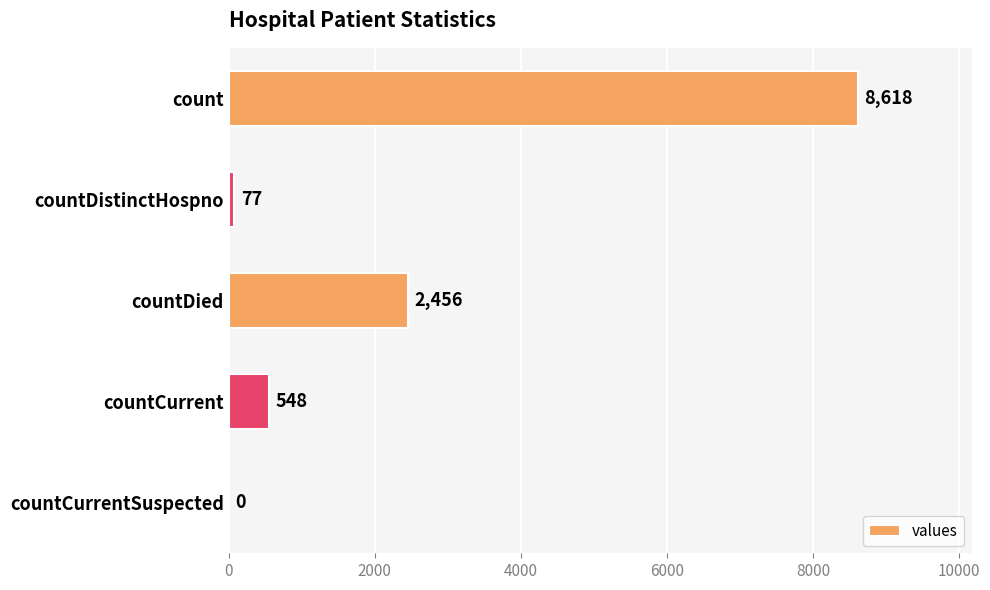

What is the average value?

2340